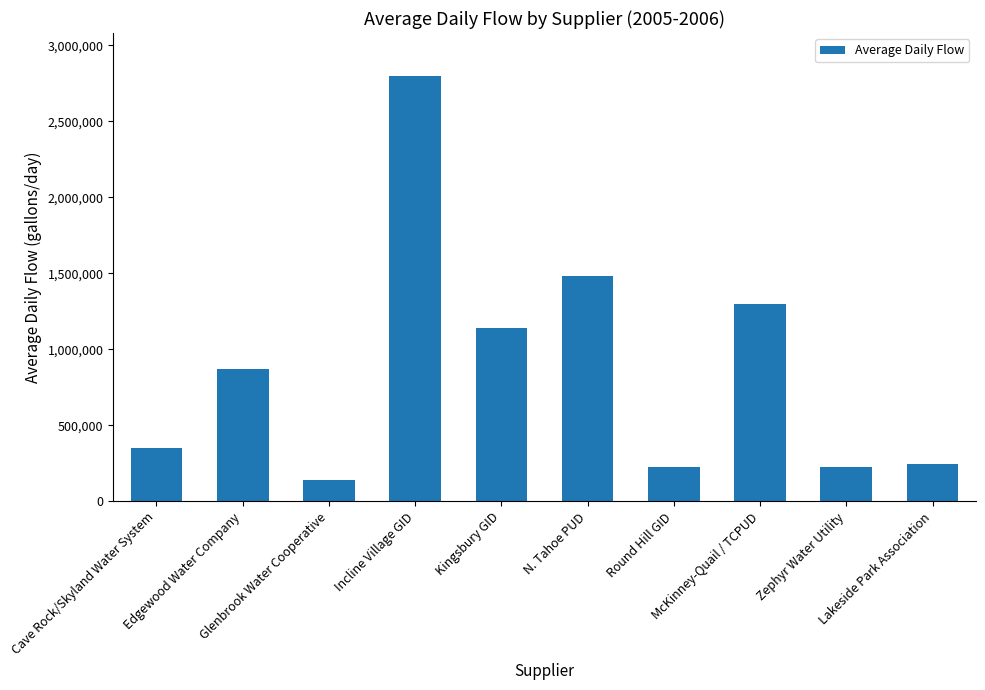

What is the average value?

876762